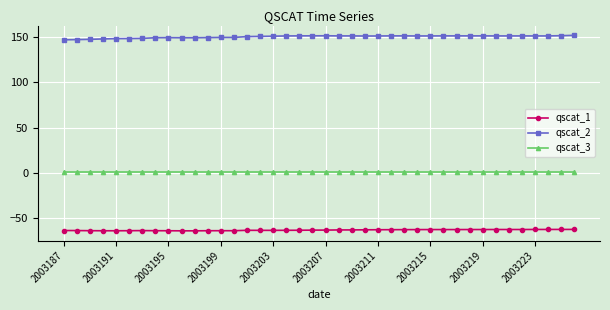

What is the maximum value shown in the chart?

151.5